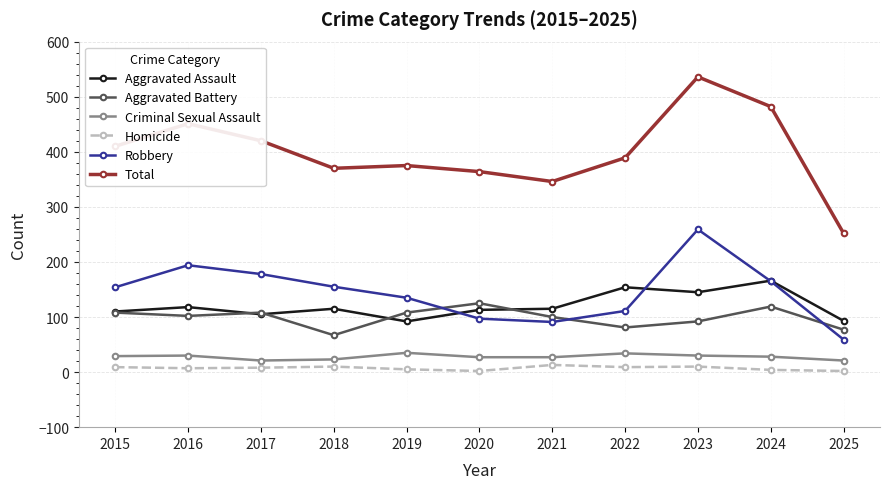

What are all the series names shown in the legend?

Aggravated Assault, Aggravated Battery, Criminal Sexual Assault, Homicide, Robbery, Total